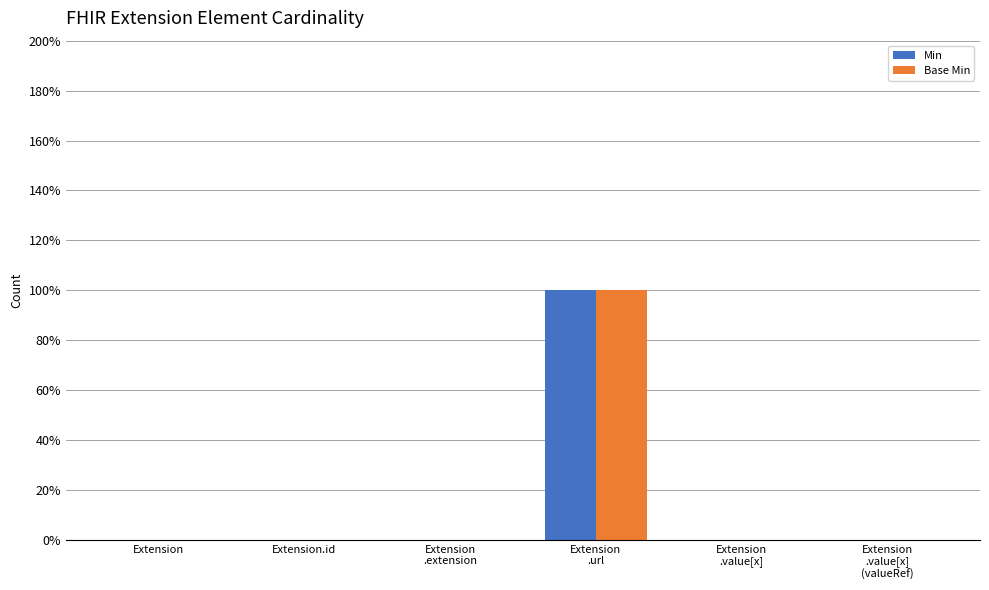

What are all the series names shown in the legend?

Min, Base Min